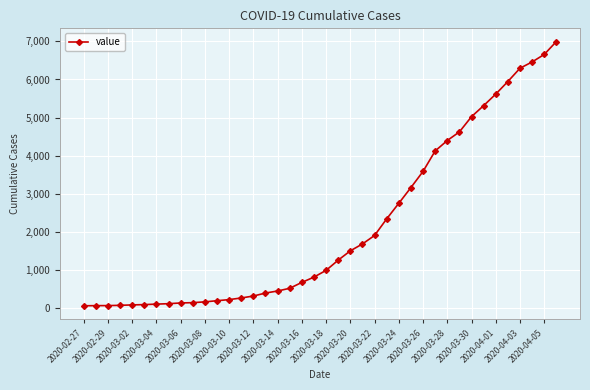

What is the difference between the maximum and minimum values?

6931